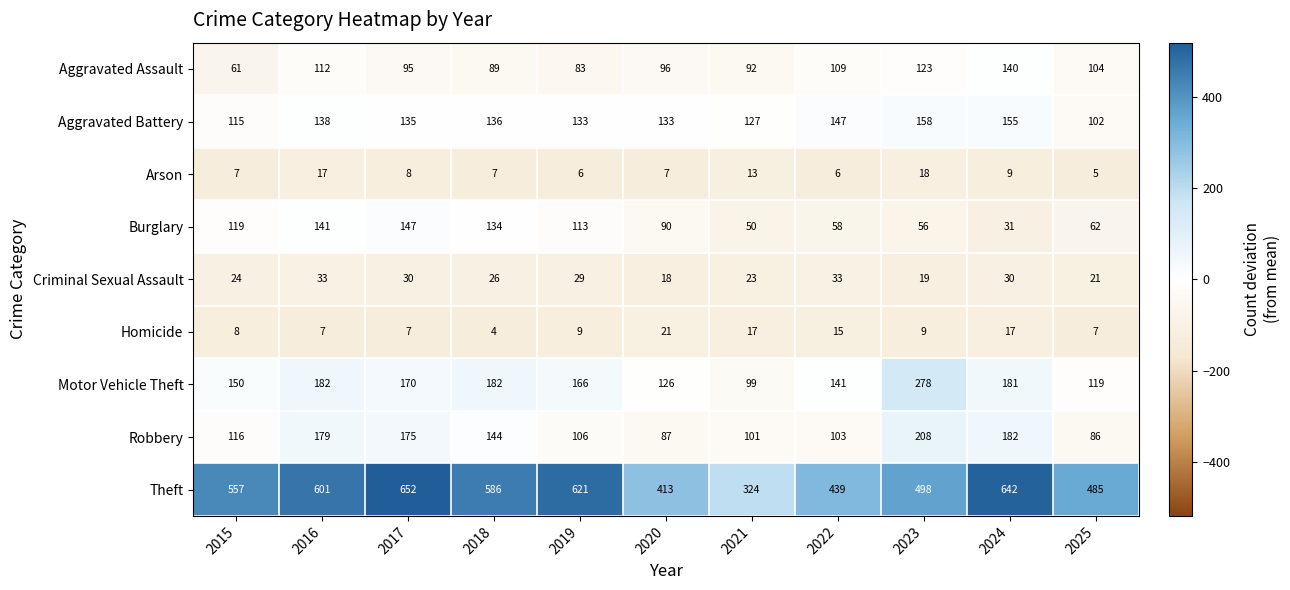

What is the sum of all Aggravated Assault values?

1104